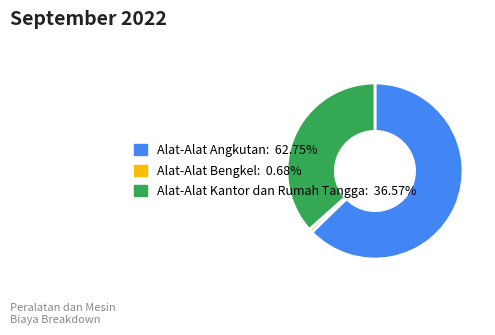

Count the number of slices in the pie.

3